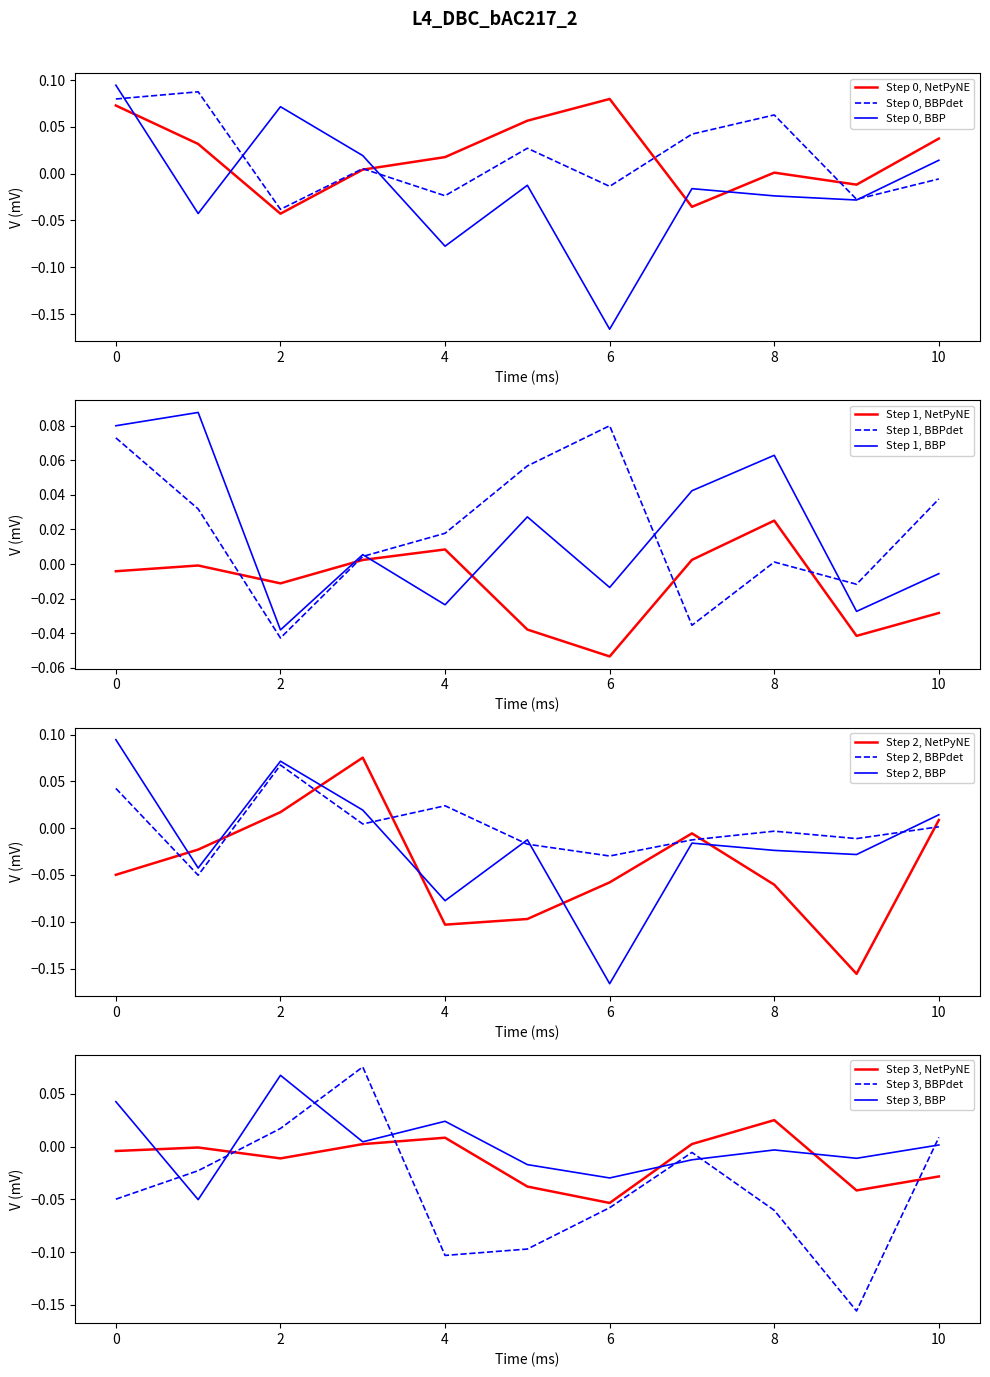

The Step 2, NetPyNE series shows -0.0 at 4. True or false?

False